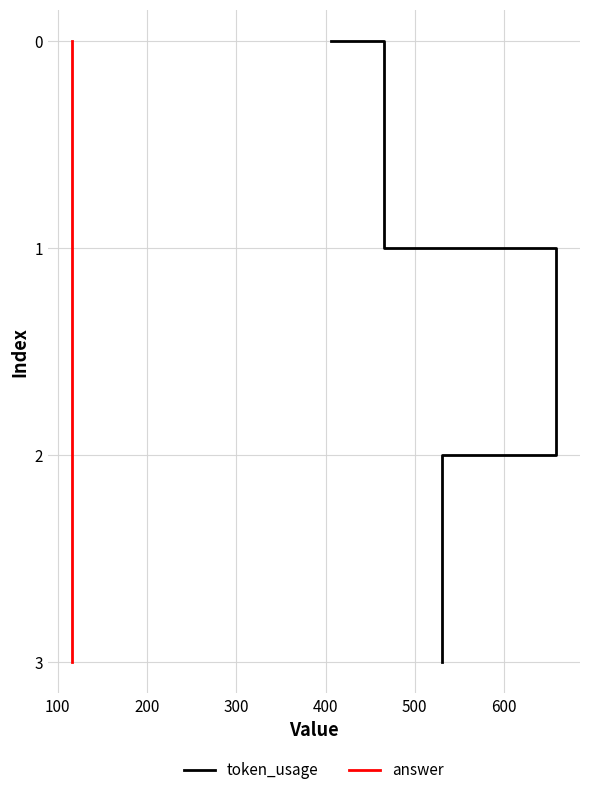

How many series are shown in this chart?

2